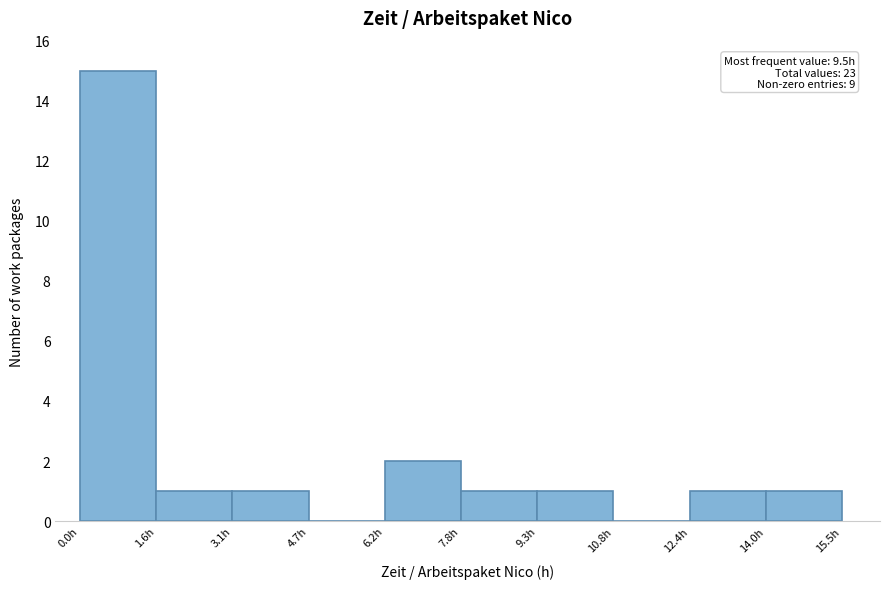

Over which range of the x-axis is the bar tallest?

0.00 to 1.55